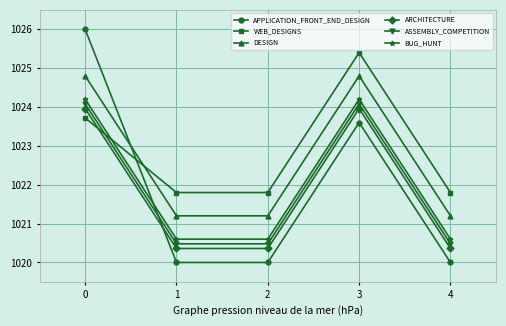

Reading right to left, transcribe all the data shown in this chart.

APPLICATION_FRONT_END_DESIGN: 4=1020.0	3=1023.6	2=1020.0	1=1020.0	0=1026.0
WEB_DESIGNS: 4=1021.8	3=1025.4	2=1021.8	1=1021.8	0=1023.7
DESIGN: 4=1021.2	3=1024.8	2=1021.2	1=1021.2	0=1024.8
ARCHITECTURE: 4=1020.4	3=1024.0	2=1020.4	1=1020.4	0=1024.0
ASSEMBLY_COMPETITION: 4=1020.5	3=1024.1	2=1020.5	1=1020.5	0=1024.1
BUG_HUNT: 4=1020.6	3=1024.2	2=1020.6	1=1020.6	0=1024.2